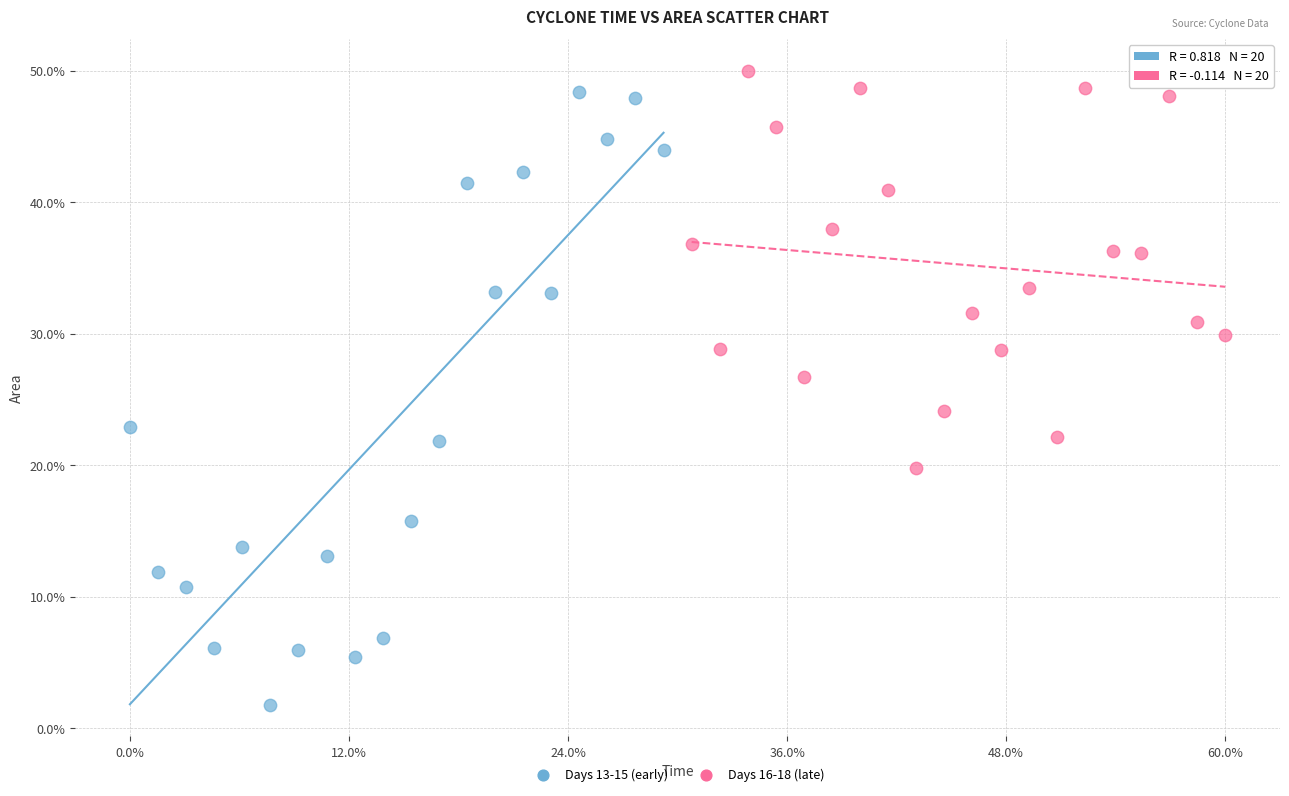

Which series reaches the maximum Y coordinate?

Days 16-18 (late)